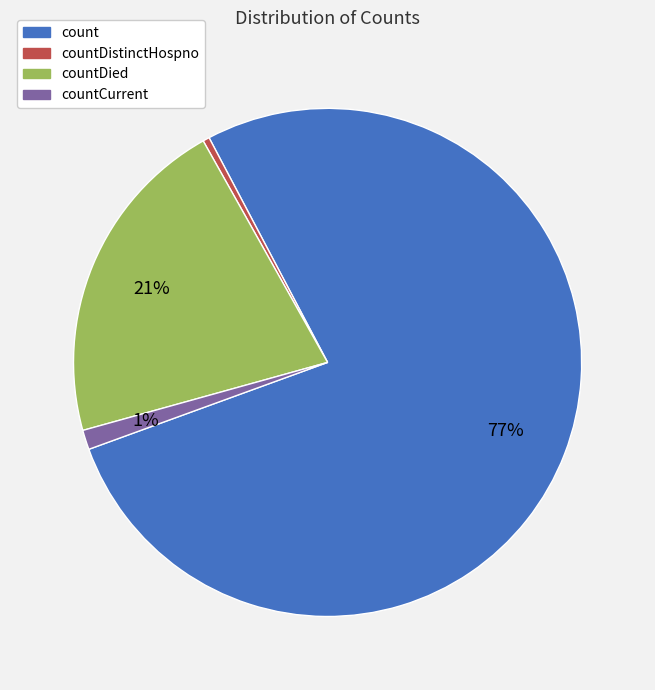

To the nearest percent, what is the average slice percentage?

25%